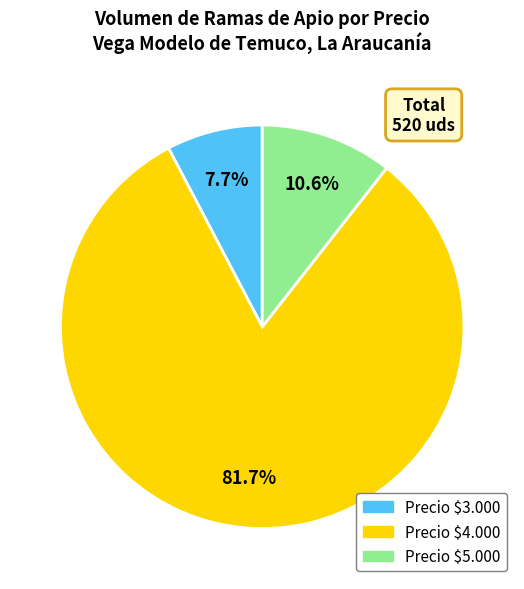

Rank the categories by value from highest to lowest.

Precio $4.000, Precio $5.000, Precio $3.000